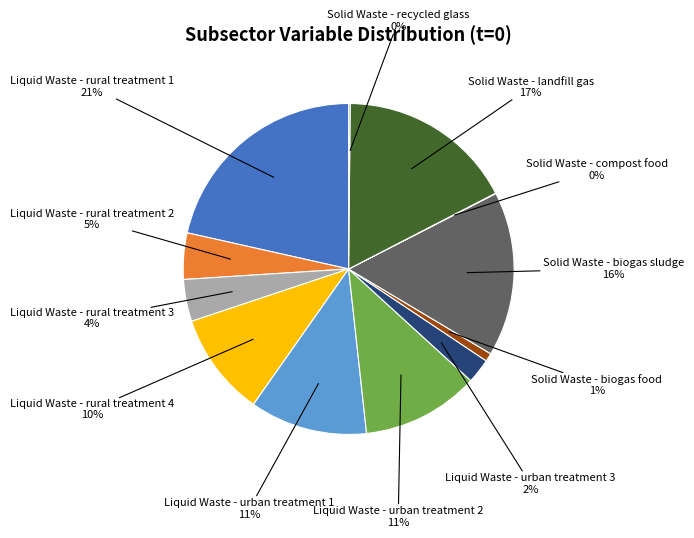

Which category has the biggest portion of the pie?

Liquid Waste - rural treatment 1